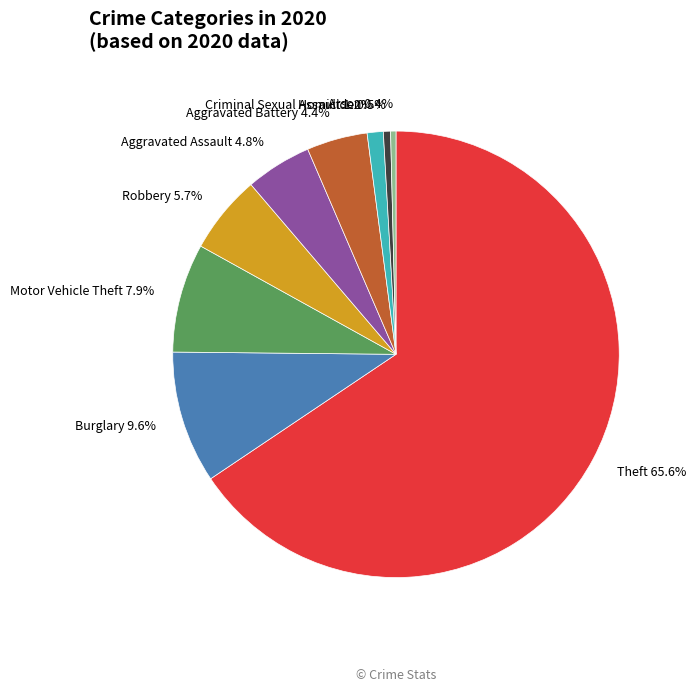

What is the total percentage of Criminal Sexual Assault and Aggravated Assault?

6.0%